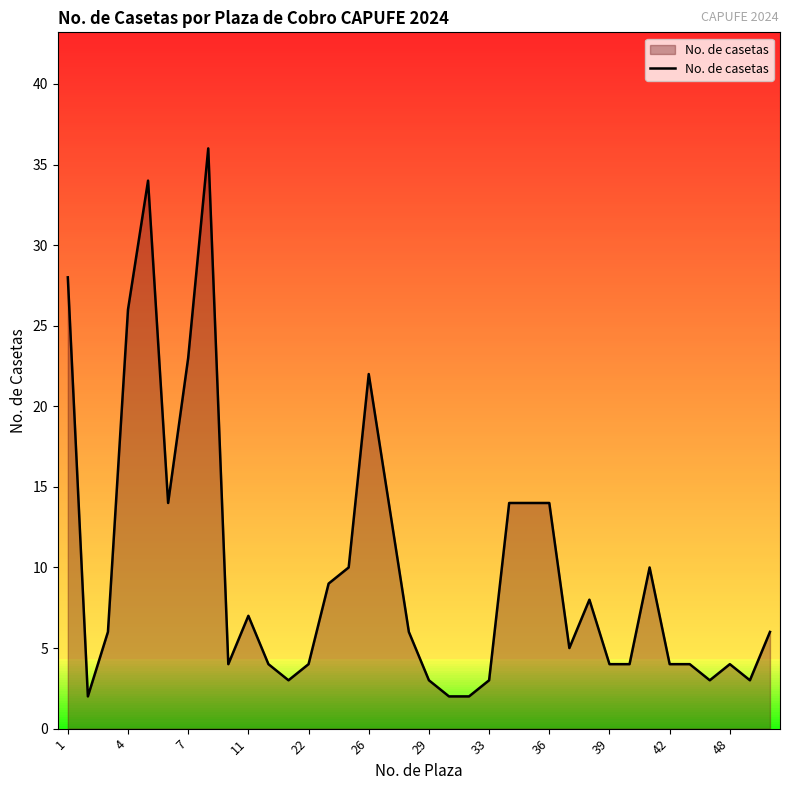

What is the difference between the maximum and minimum values?

34